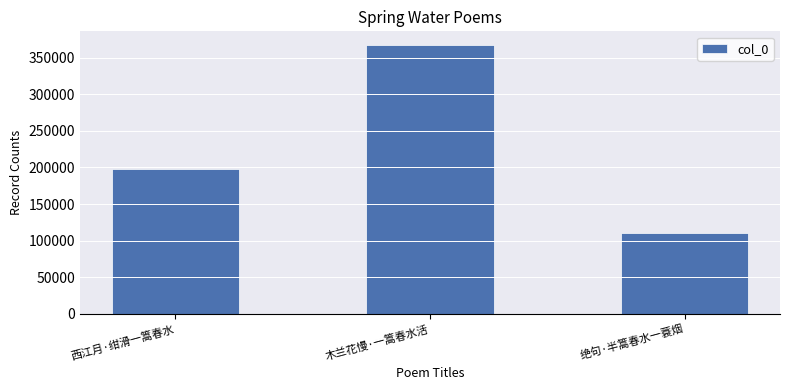

At which category does the chart reach its minimum across all series?

绝句·半篙春水一蓑烟